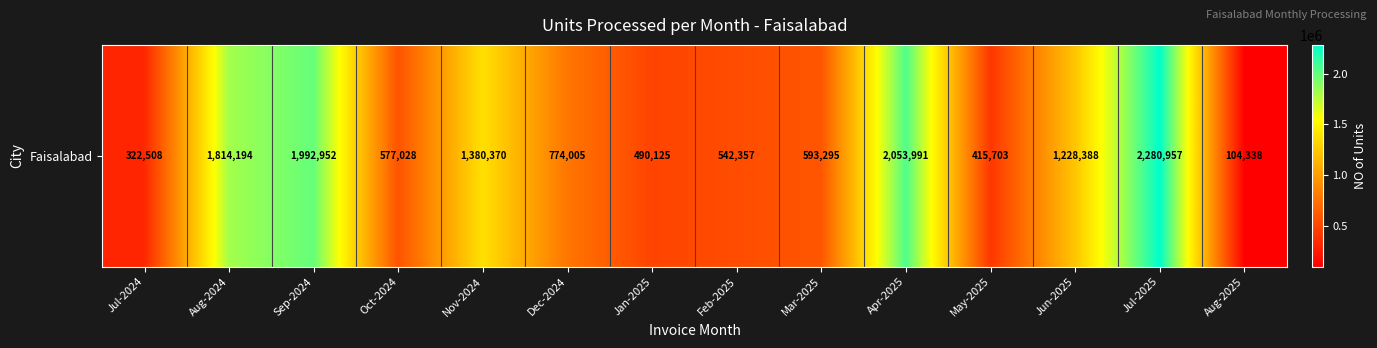

Rank the categories by value from lowest to highest.

Aug-2025, Jul-2024, May-2025, Jan-2025, Feb-2025, Oct-2024, Mar-2025, Dec-2024, Jun-2025, Nov-2024, Aug-2024, Sep-2024, Apr-2025, Jul-2025